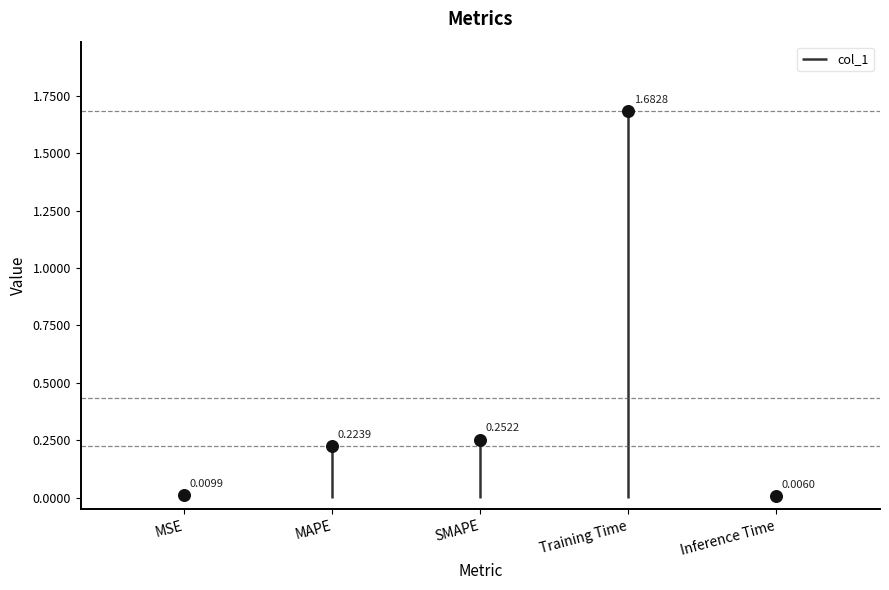

Between MAPE and MSE, which is larger?

MAPE